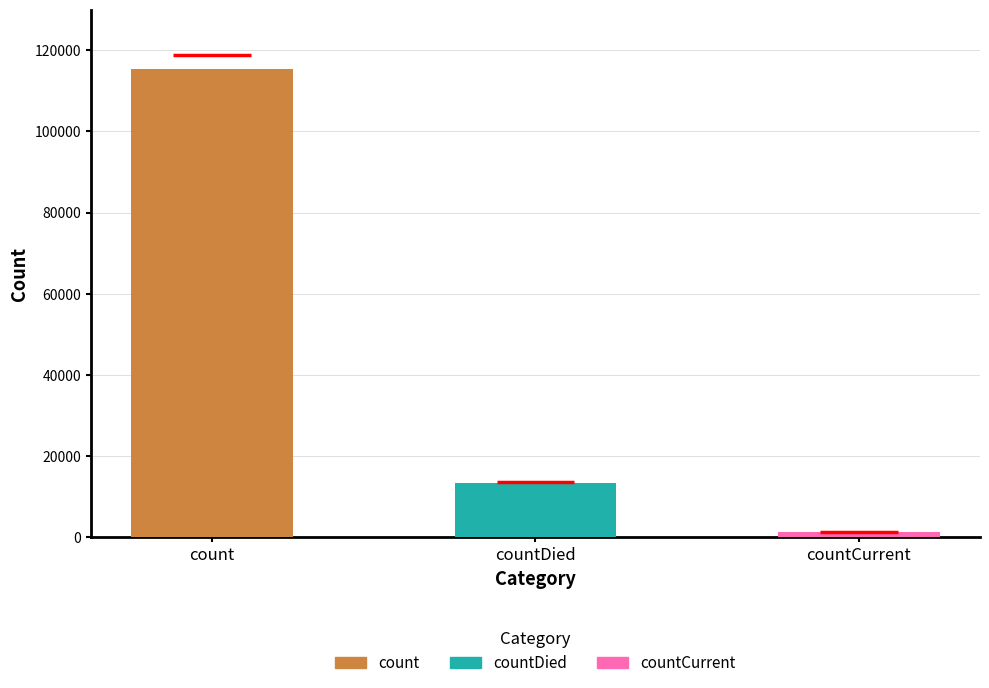

What is the smallest value displayed?

1383